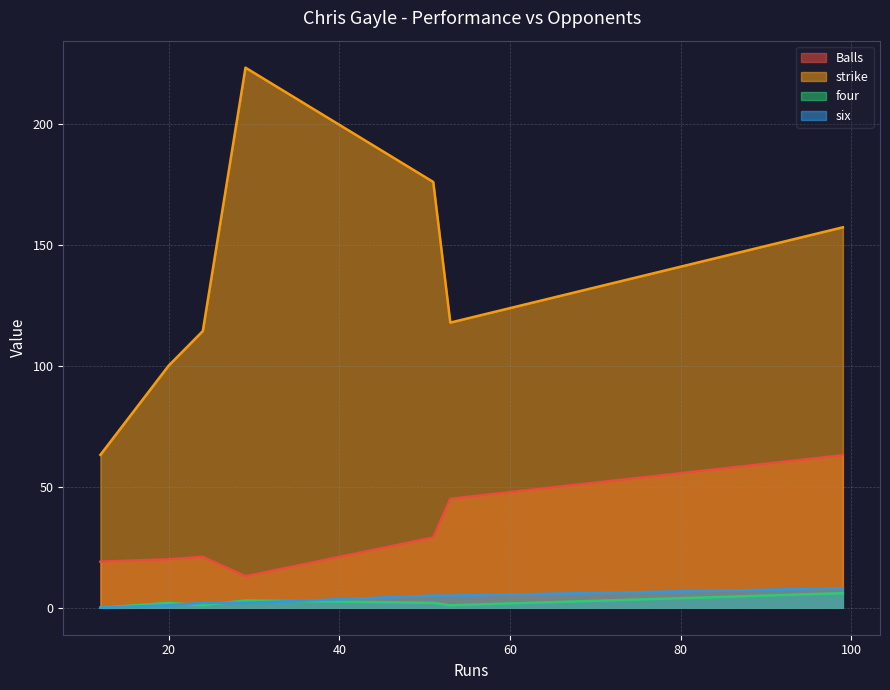

What is the value of the four point at the 3rd from the left?

2.0